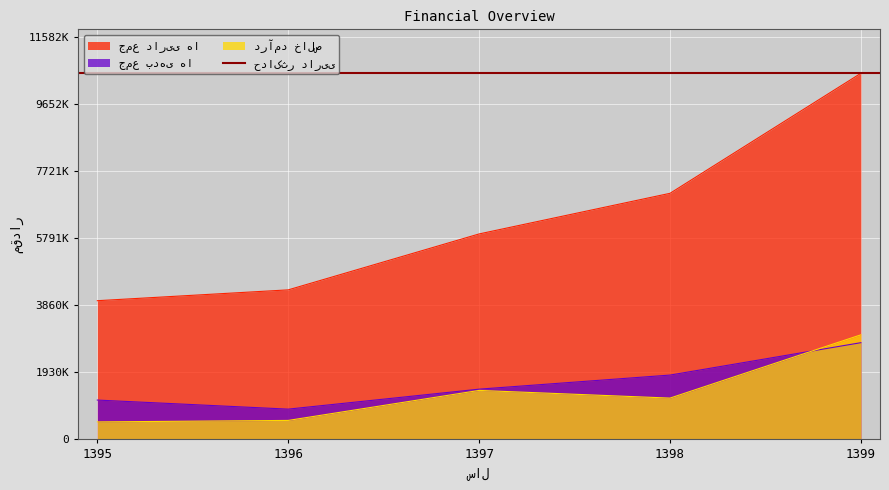

How many data points in جمع بدهی ها are less than 1445358?

2